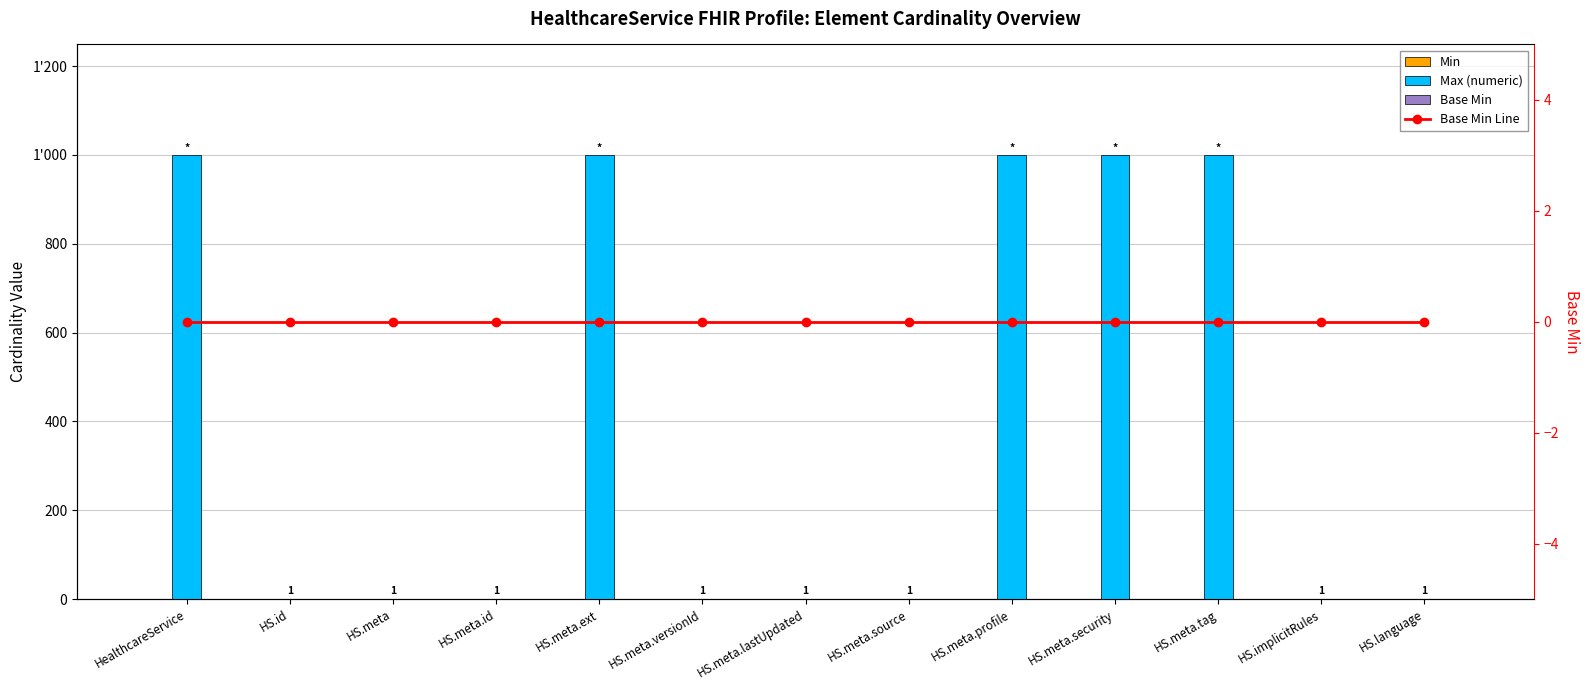

At which category is the sum across all series the highest?

HealthcareService